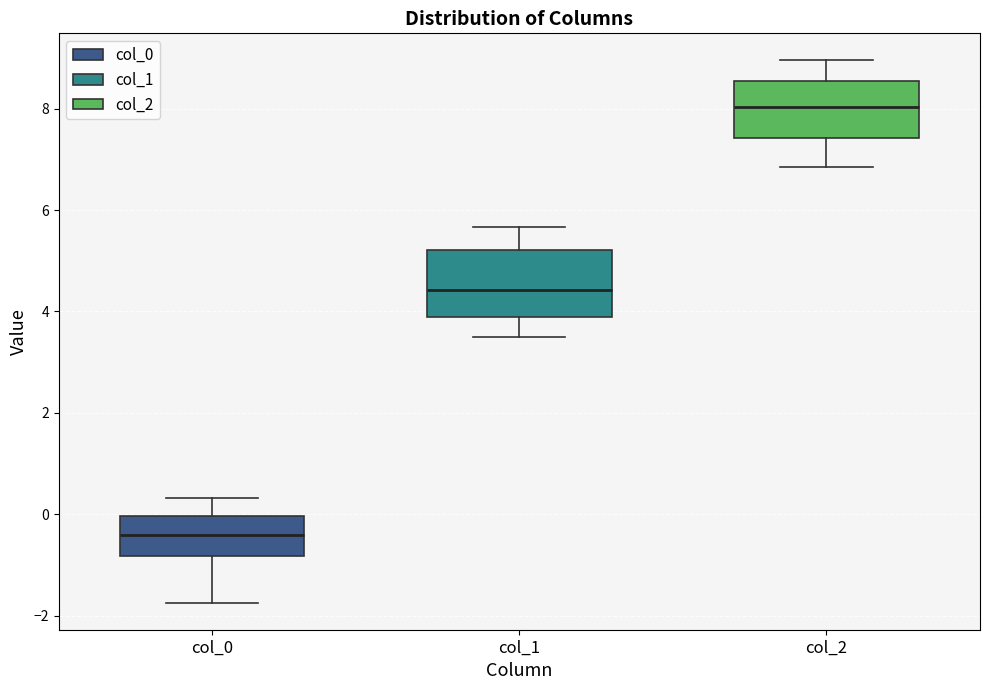

Which box's median line is the lowest?

col_0